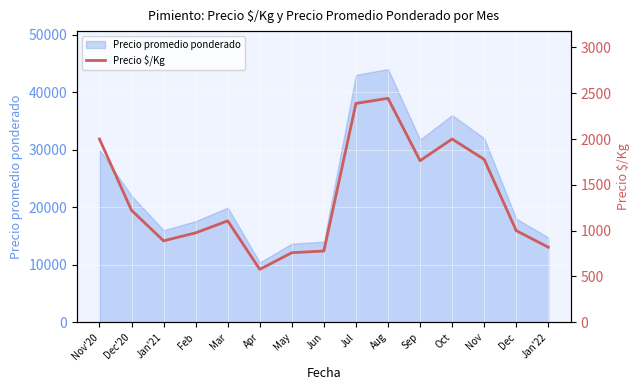

Reading right to left, extract all data points from this chart.

Jan'22=819.5	Dec=1000.0	Nov=1778.0	Oct=2000.0	Sep=1763.8	Aug=2444.5	Jul=2388.5	Jun=778.0	May=759.3	Apr=577.8	Mar=1106.8	Feb=976.0	Jan'21=889.0	Dec'20=1222.0	Nov'20=2000.0